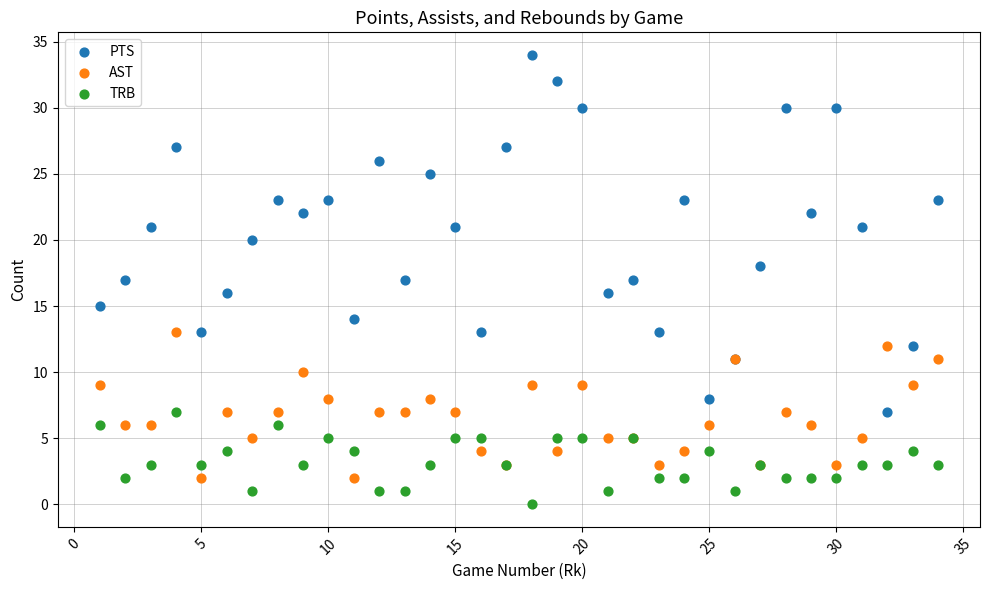

Which series has the widest spread of Y values?

PTS